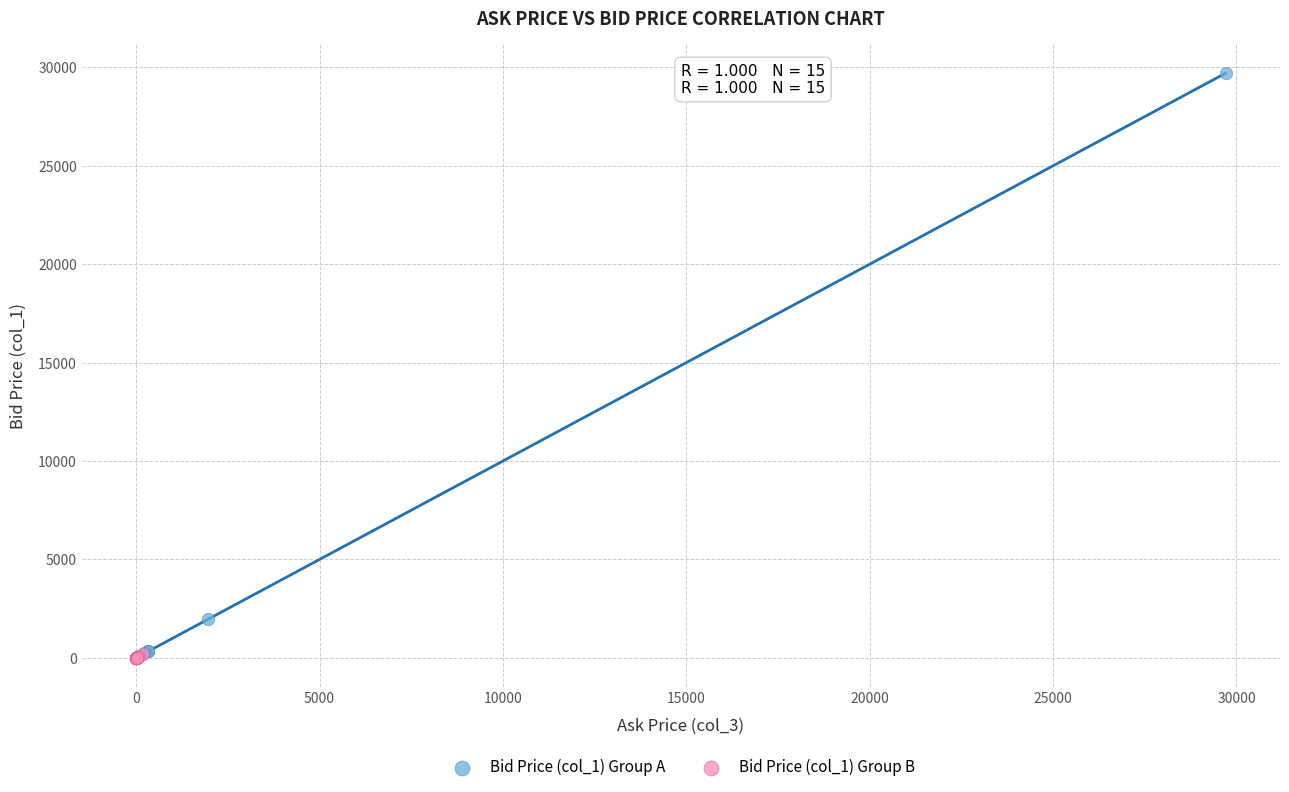

Which series has the largest Y range (max minus min)?

Bid Price (col_1) Group A